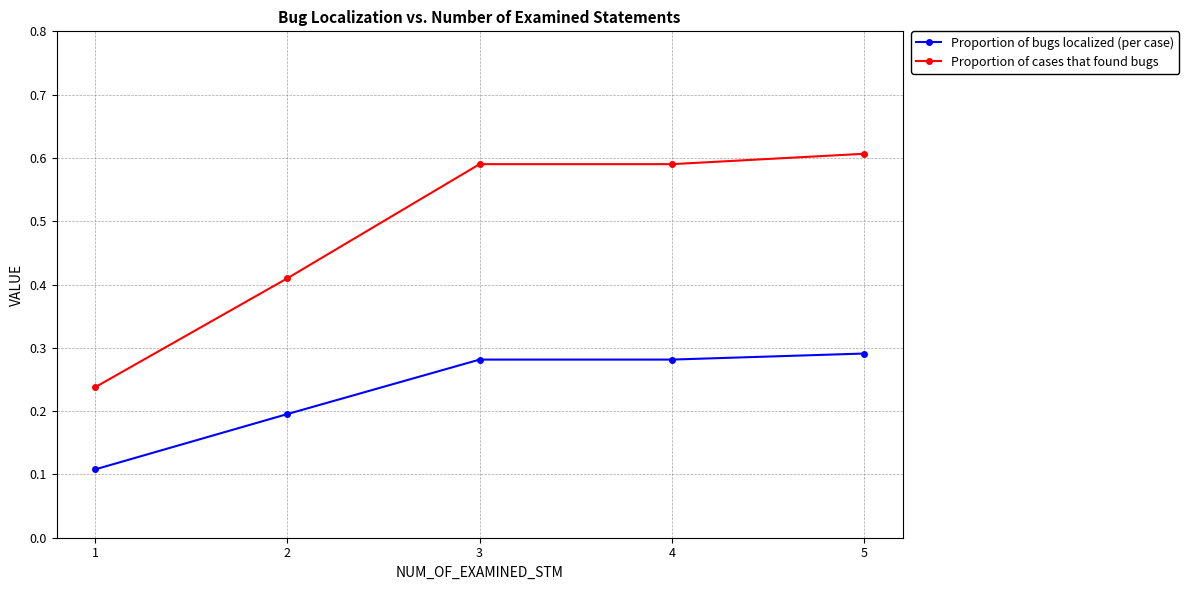

True or false: Proportion of bugs localized (per case) has more than 2 interior local peaks.

False